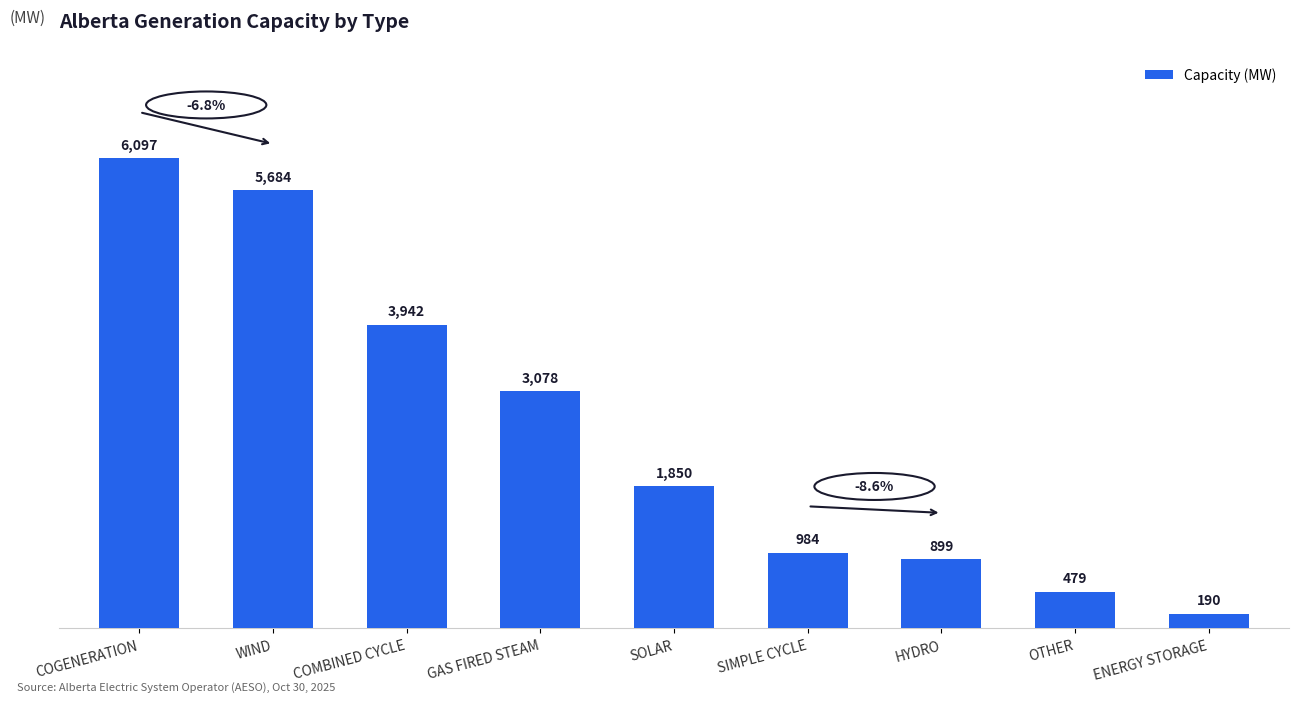

Read the value at COMBINED CYCLE, to the nearest 10.

3940